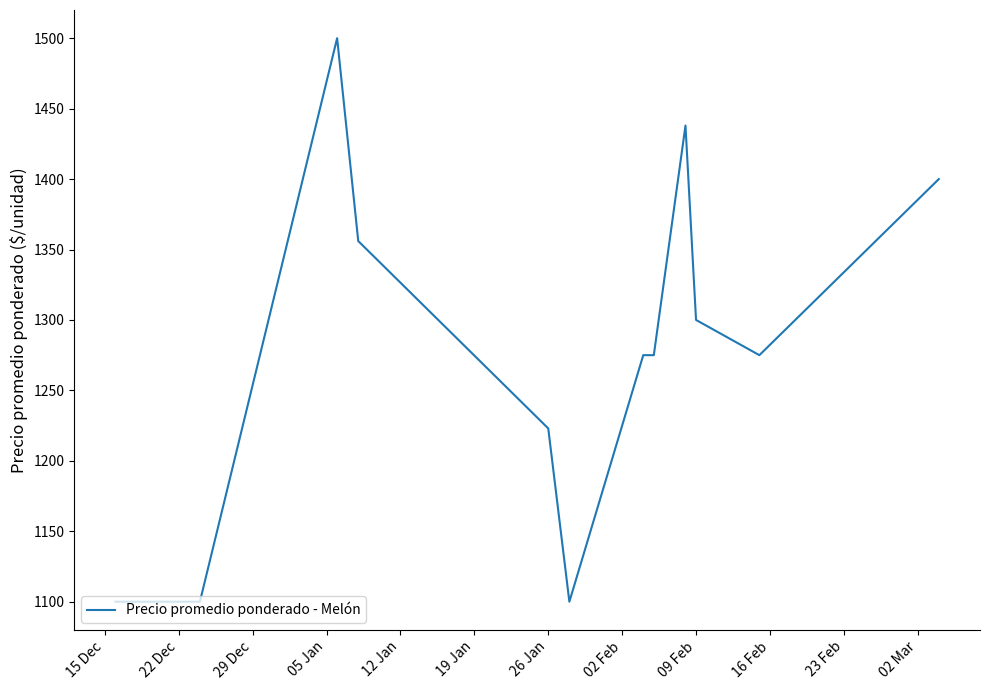

What is the maximum value shown in the chart?

1500